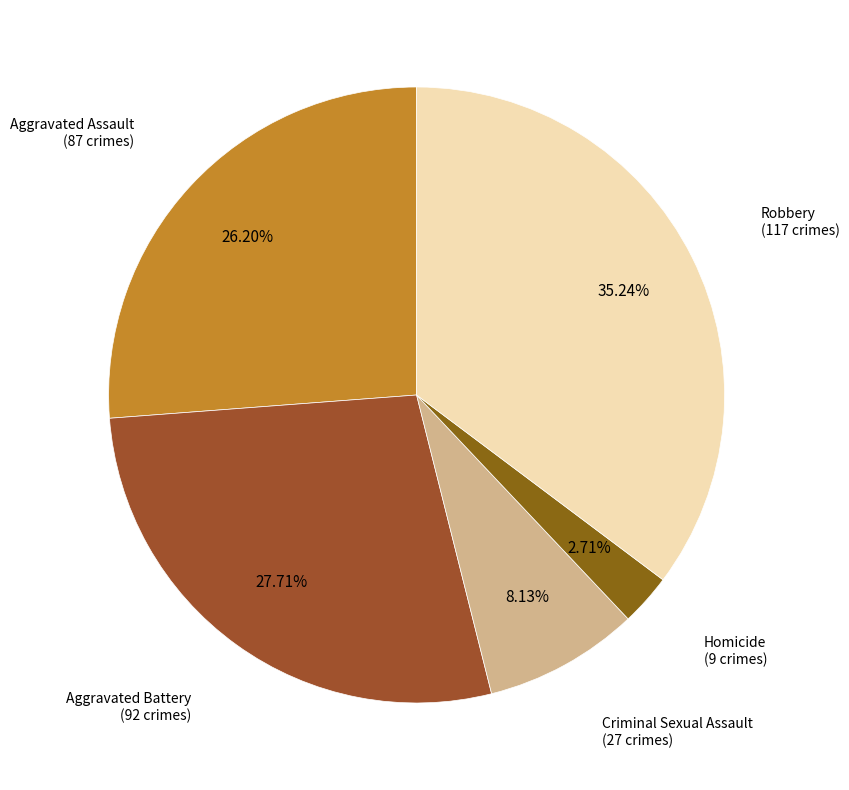

How many slices are in this pie chart?

5